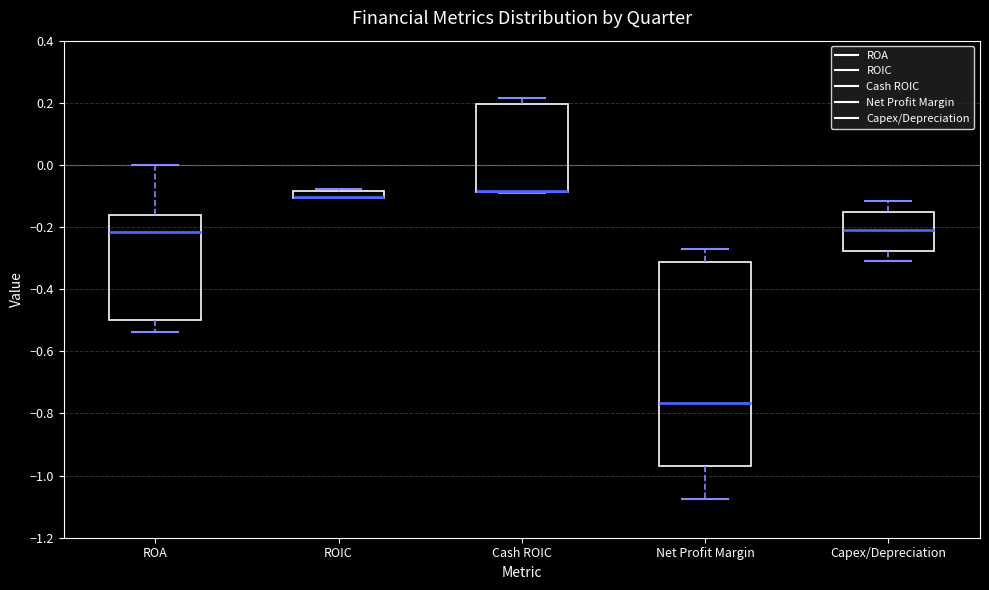

Which box is the tallest, from its lower edge to its upper edge?

Net Profit Margin